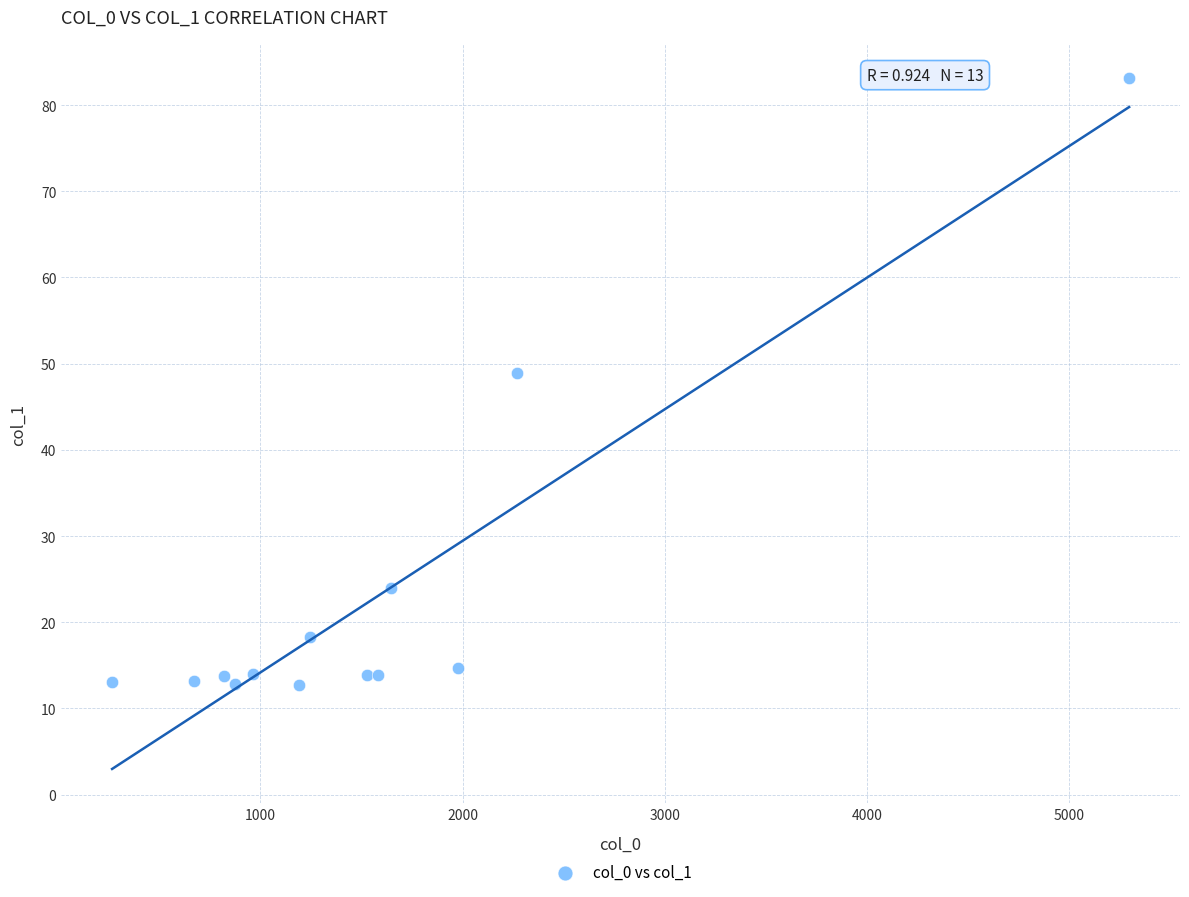

What Y value in the scatter plot is closest to 47?

48.9